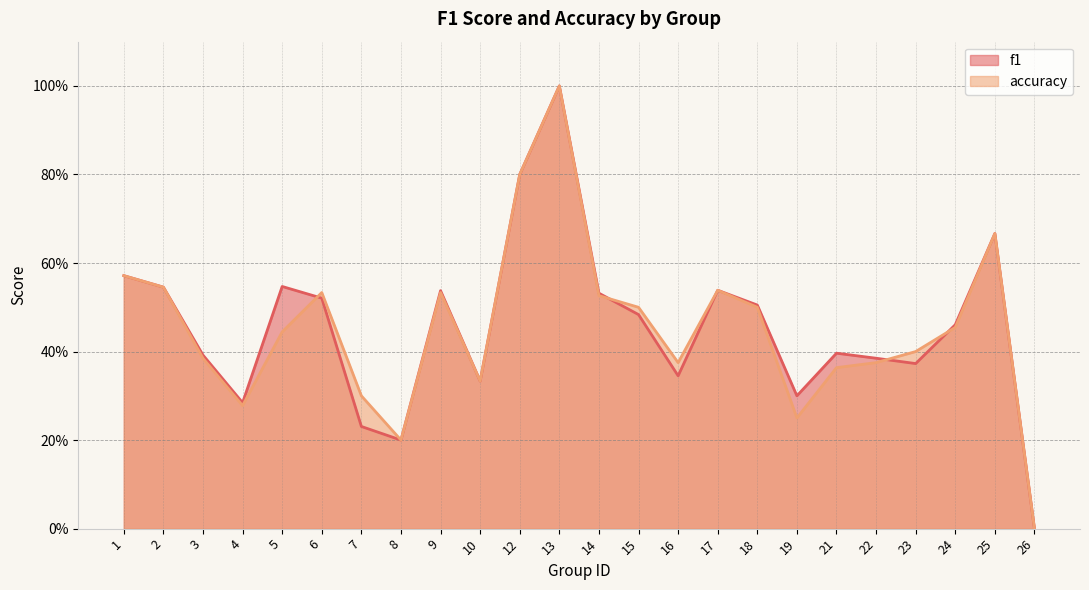

Rank the categories by f1 value from lowest to highest.

26, 8, 7, 4, 19, 10, 16, 23, 22, 3, 21, 24, 15, 18, 6, 14, 9, 17, 2, 5, 1, 25, 12, 13